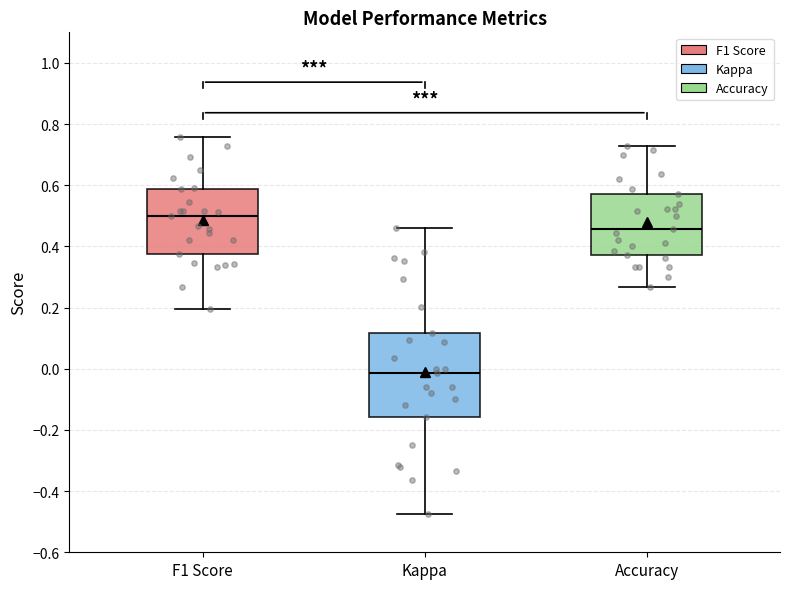

Reading left to right, read every box against the y-axis: the position of its median line, the range the box covers, and the ends of its whiskers. The values are not printed on the chart, so give them approximately, as read against the axis.

F1 Score: median 0.50, box 0.38 to 0.58, whiskers 0.20 to 0.76
Kappa: median -0.02, box -0.16 to 0.12, whiskers -0.48 to 0.46
Accuracy: median 0.46, box 0.38 to 0.58, whiskers 0.26 to 0.72